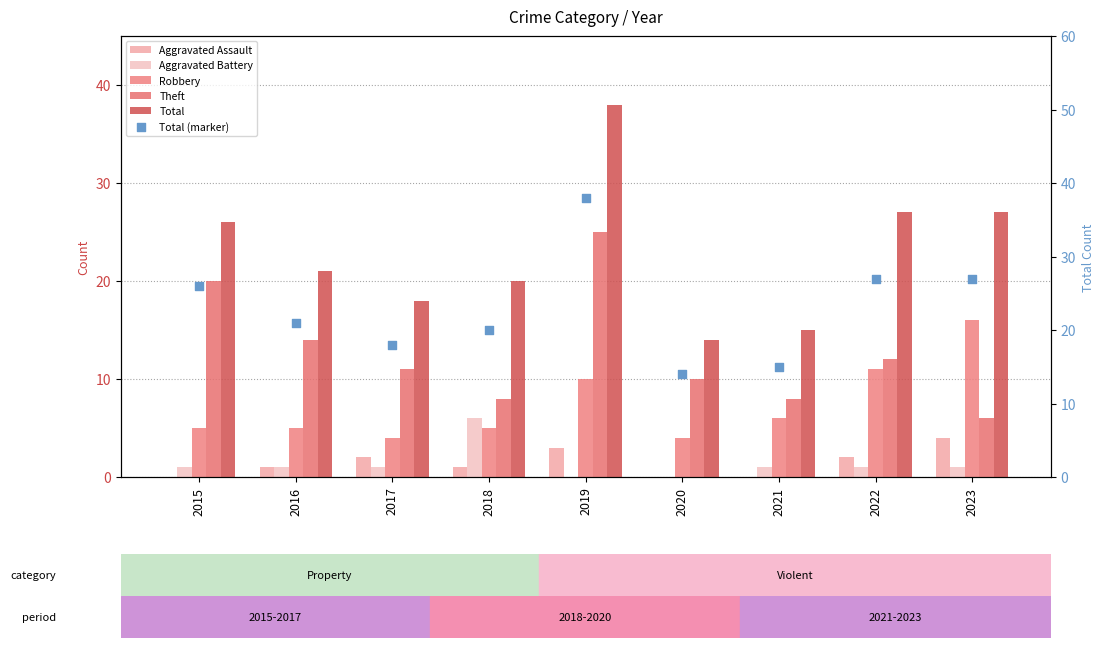

What are all the series names shown in the legend?

Aggravated Assault, Aggravated Battery, Robbery, Theft, Total, Total (marker)